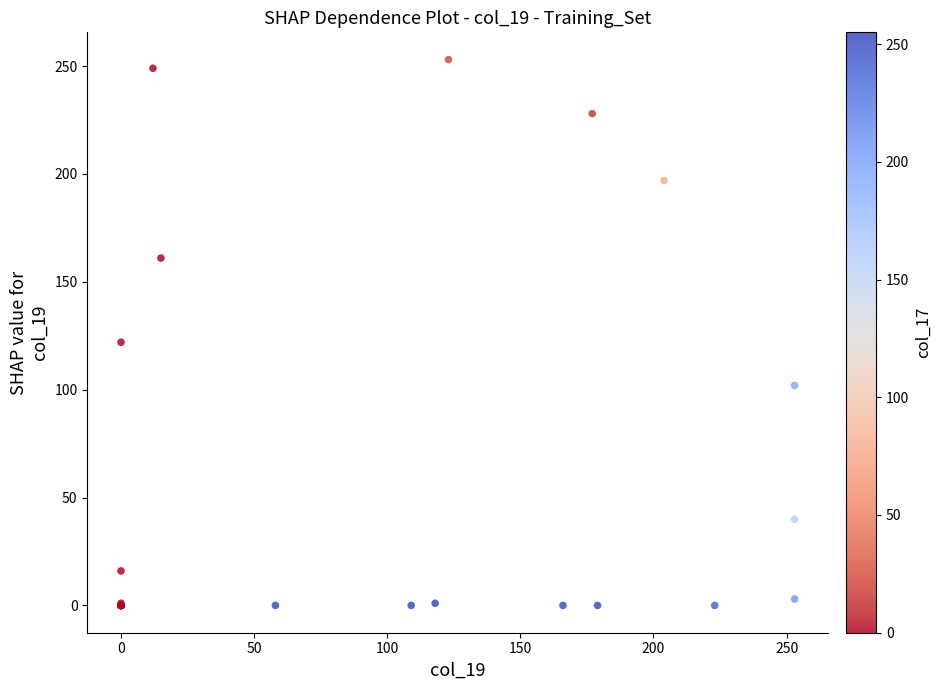

What Y value in the scatter plot is closest to 126?

122